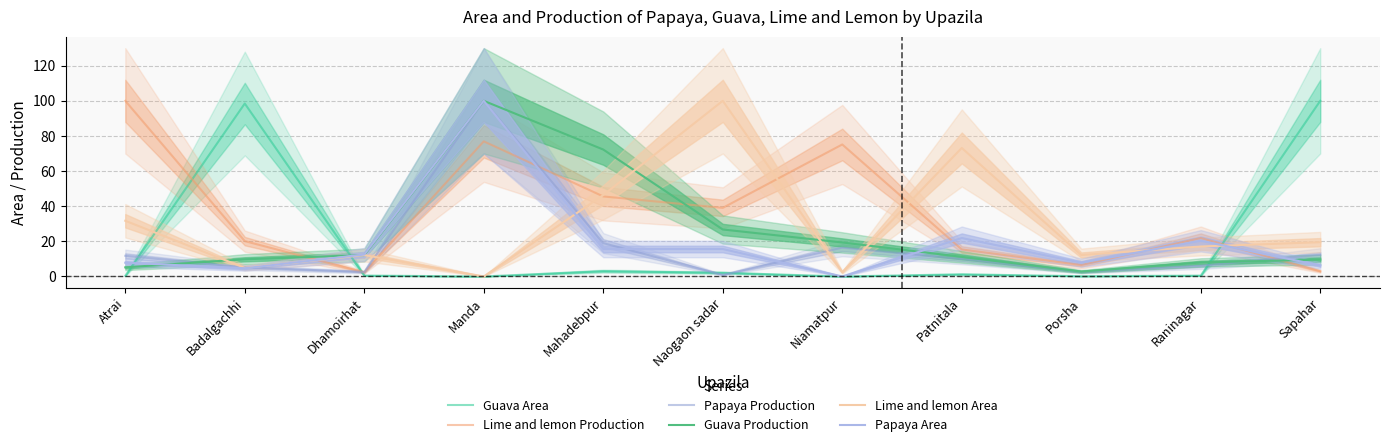

True or false: Papaya Production has a value of 3.1 at Atrai.

False